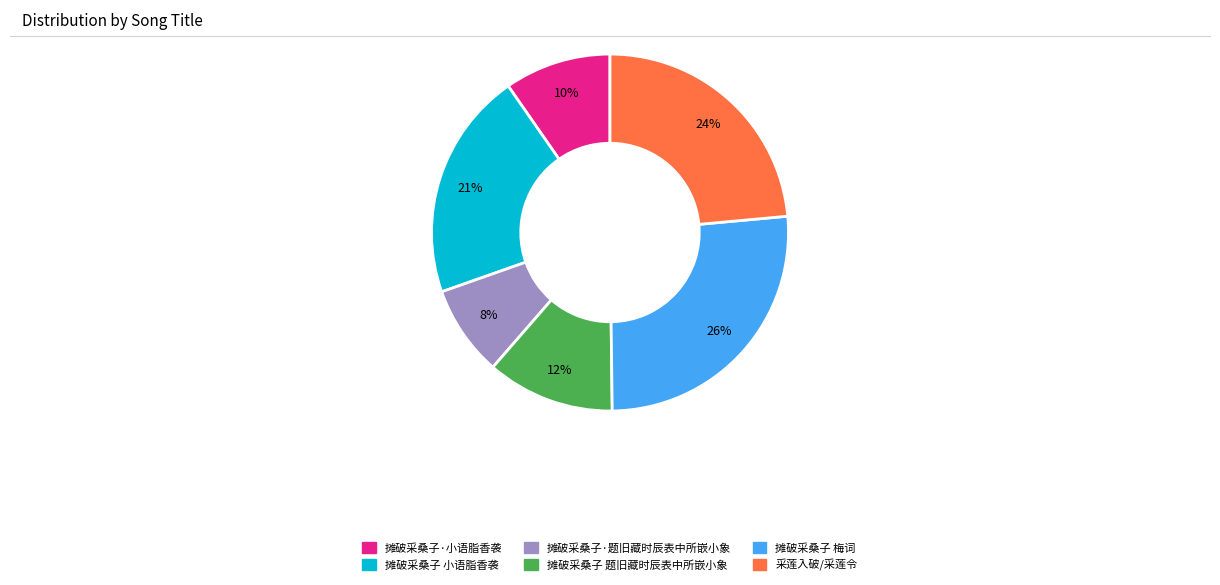

What percentage is the 摊破采桑子 小语脂香袭 slice, to the nearest percent?

21%